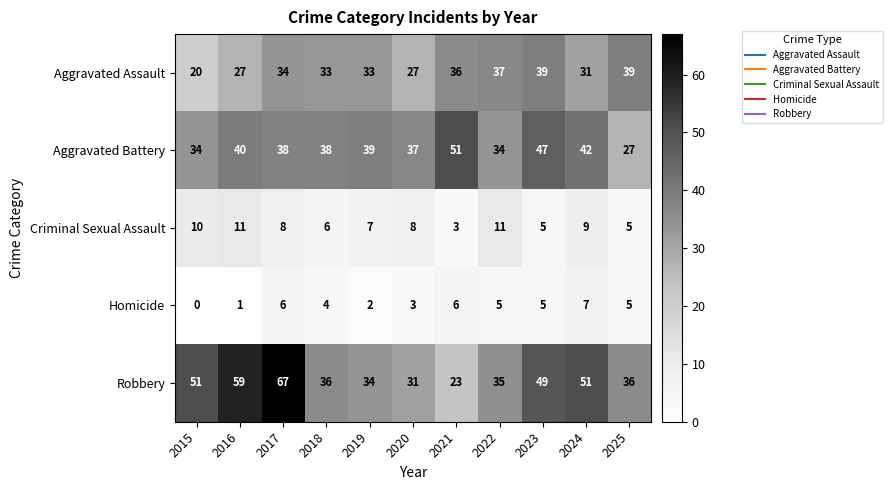

At how many categories does at least one series exceed 35?

11